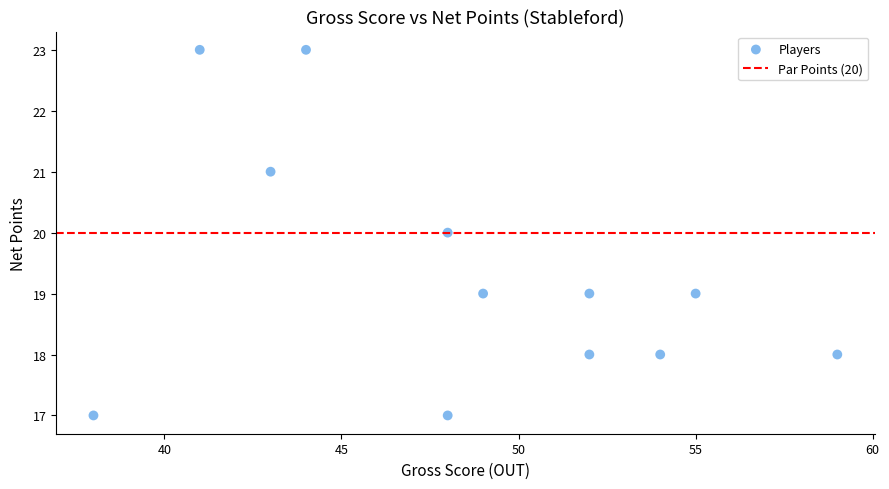

What is the average Y value?

19